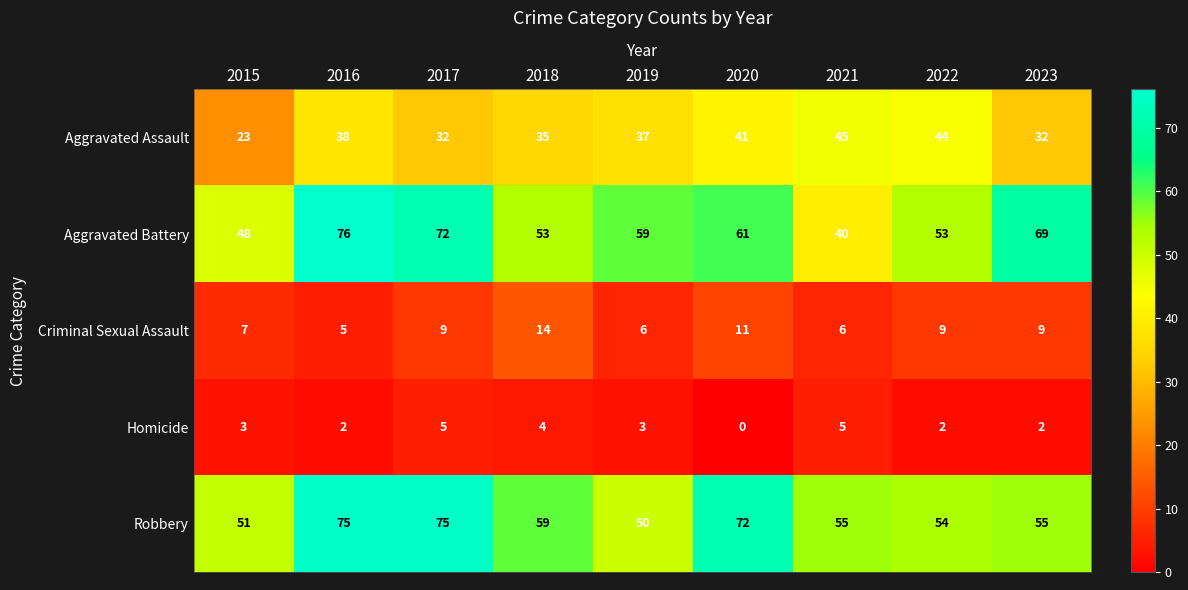

Where is Aggravated Assault nearest to the value 34?

2018